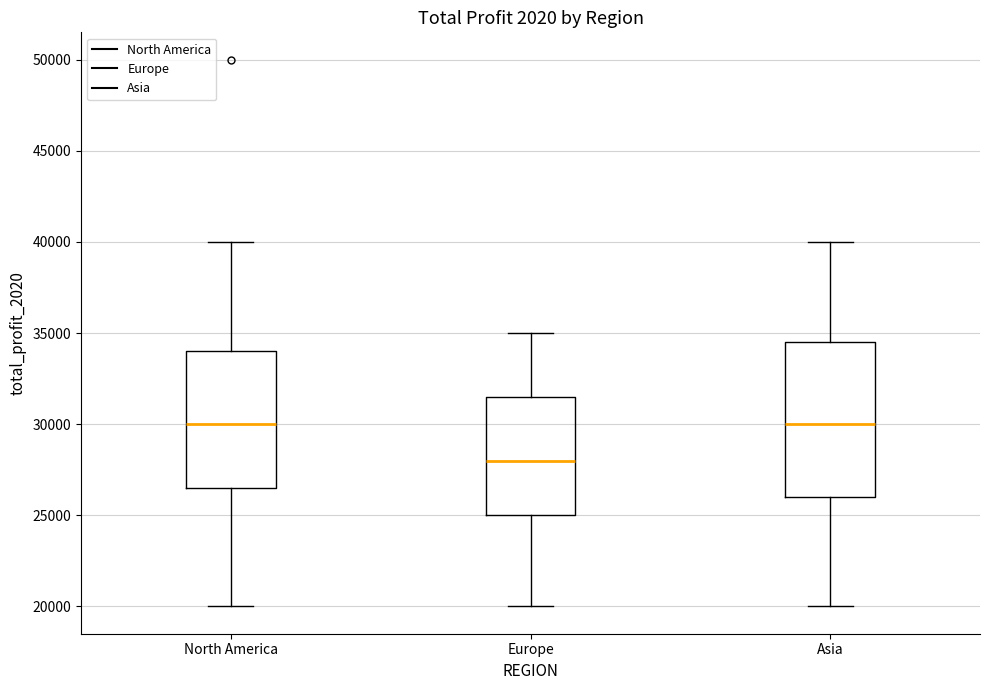

Reading left to right, read every box against the y-axis: the position of its median line, the range the box covers, and the ends of its whiskers. The values are not printed on the chart, so give them approximately, as read against the axis.

North America: median 30000, box 26500 to 34000, whiskers 20000 to 40000
Europe: median 28000, box 25000 to 31500, whiskers 20000 to 35000
Asia: median 30000, box 26000 to 34500, whiskers 20000 to 40000